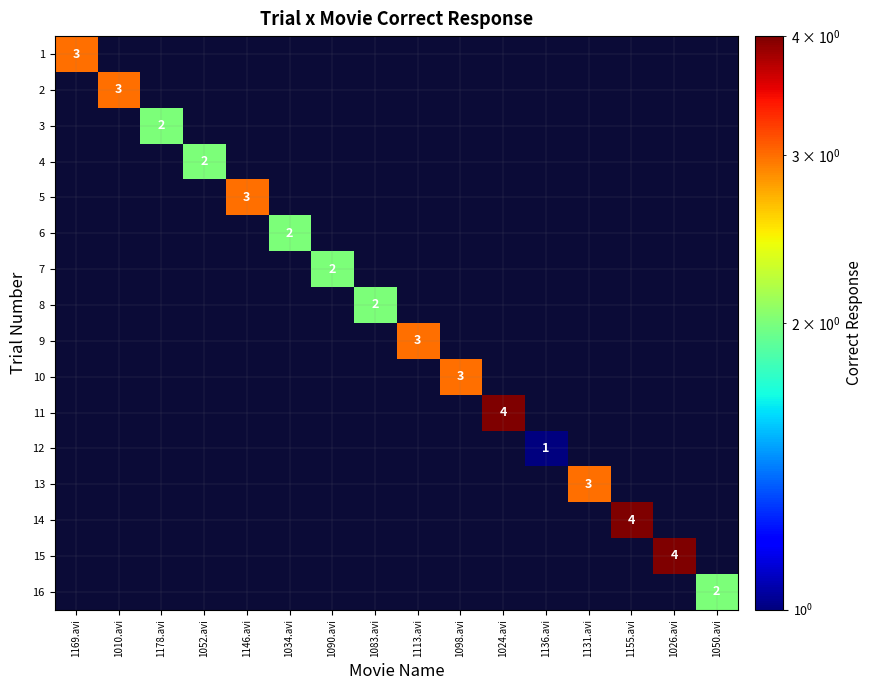

At how many categories does at least one series exceed 2?

9